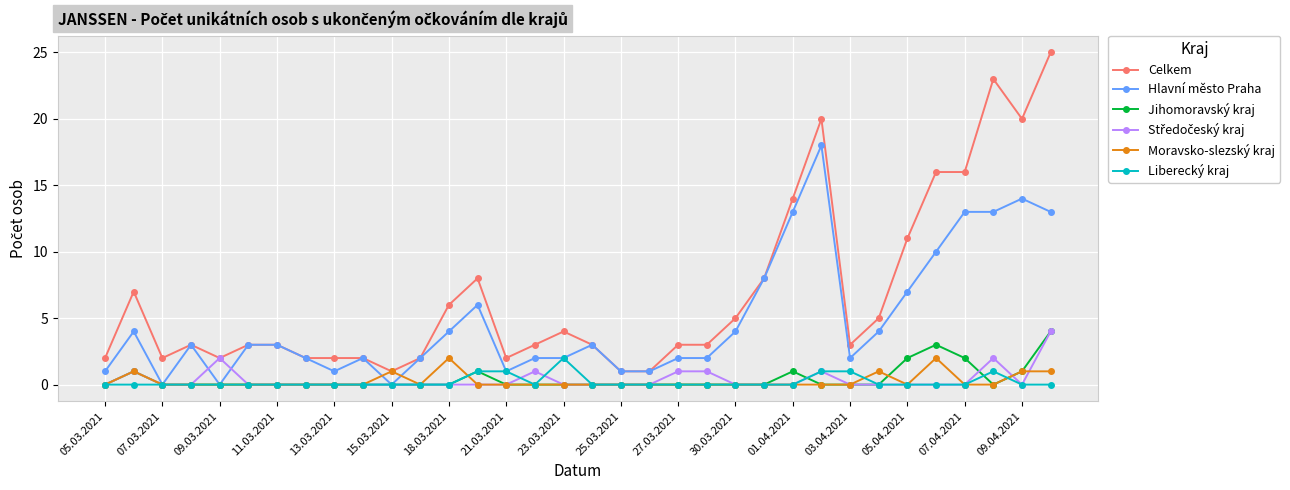

Which series has the largest total across all categories?

Celkem